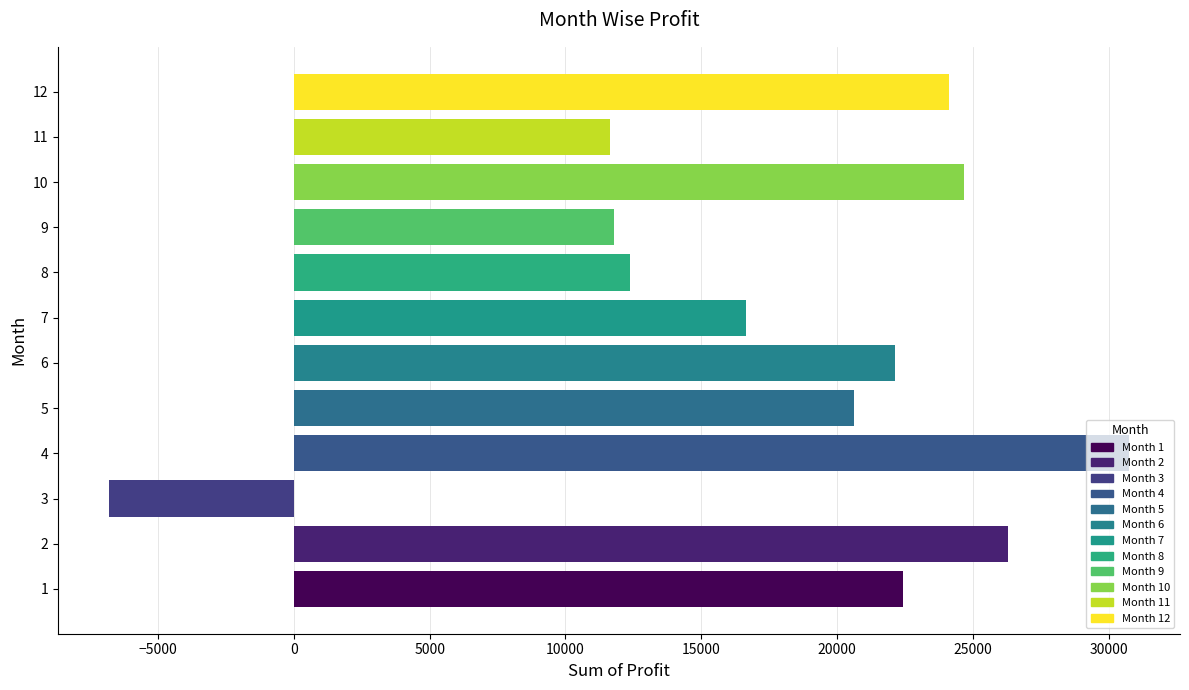

Does the chart contain any negative values?

Yes